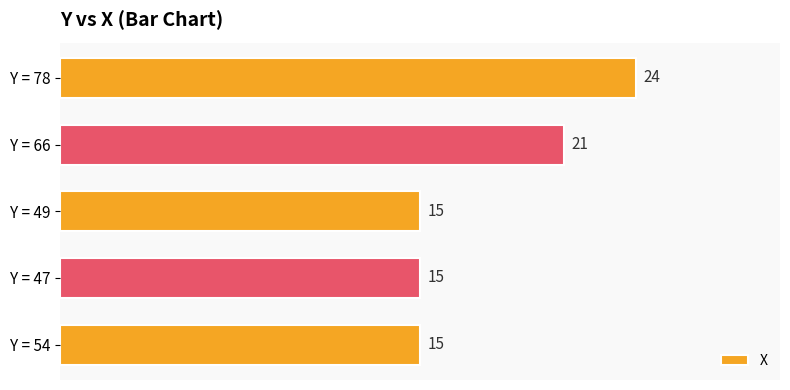

What is the greatest value displayed?

24